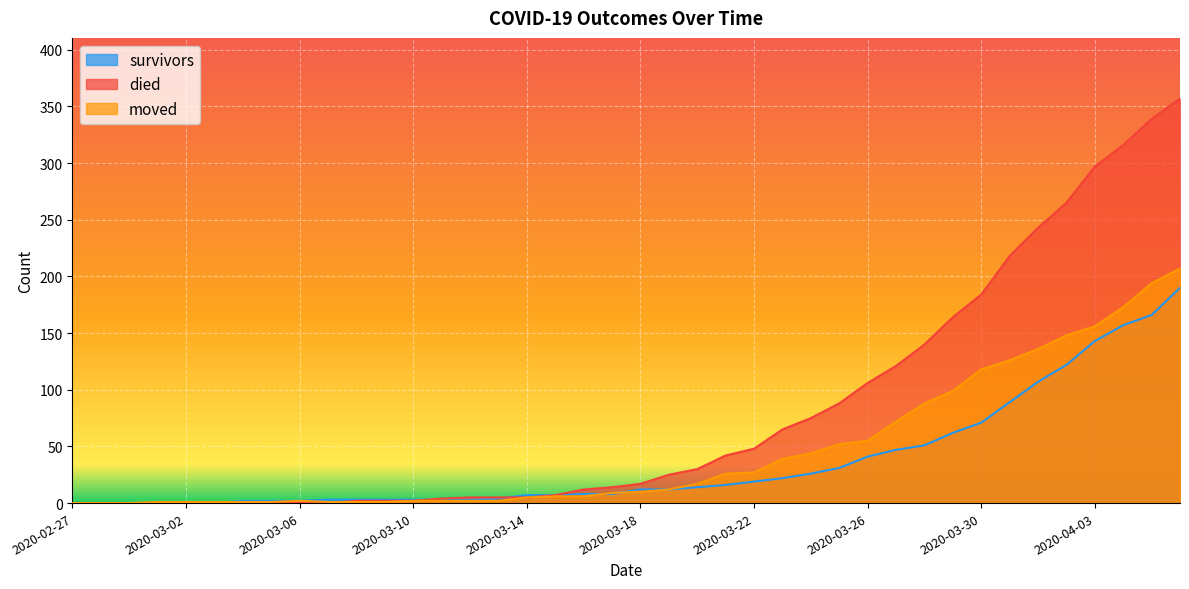

What is the difference between the moved values at 2020-03-14 and 2020-03-15?

1